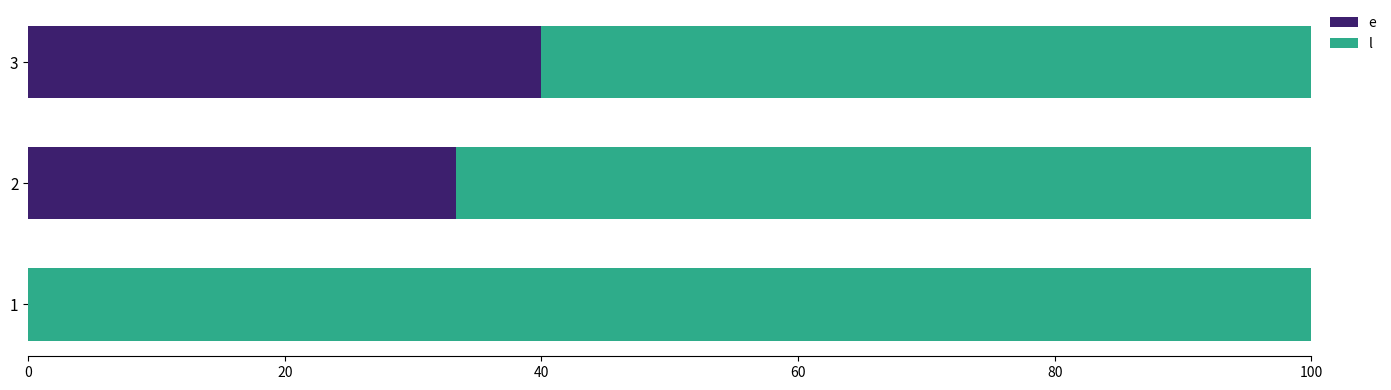

What are all the series names shown in the legend?

e, l